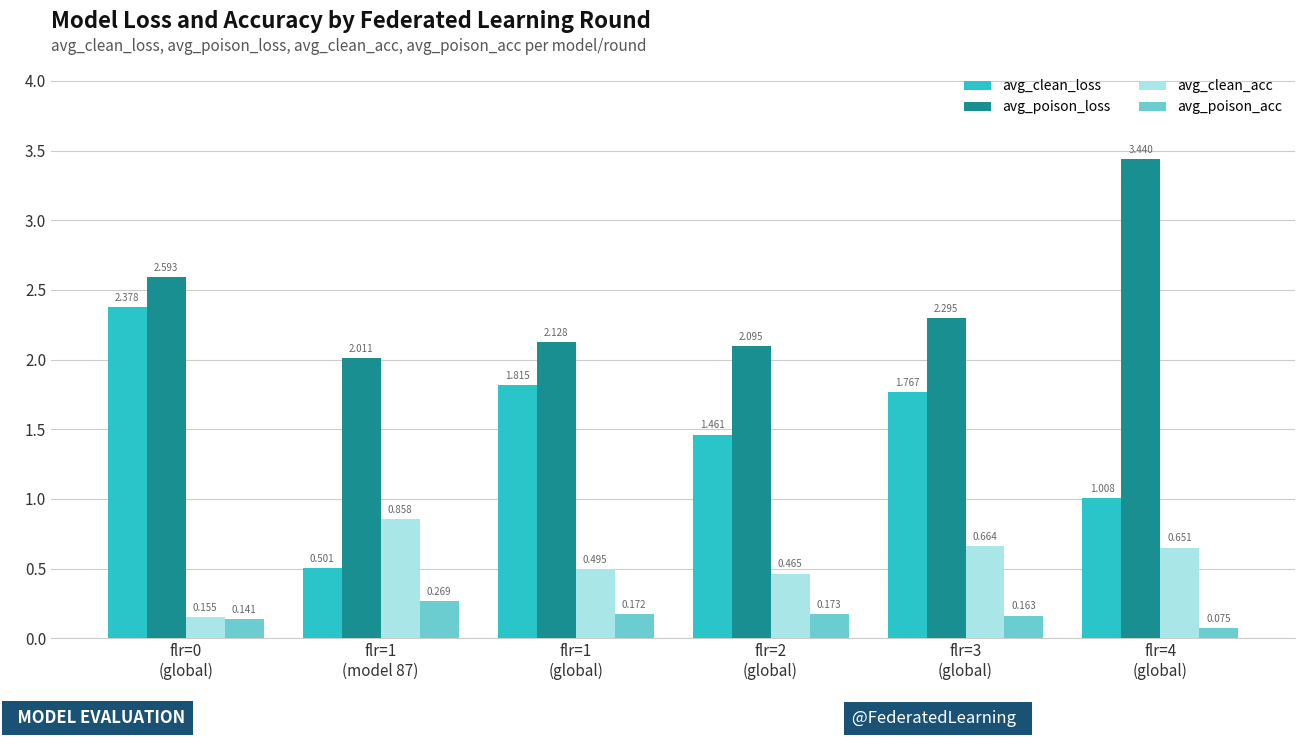

Are the bars horizontal?

No